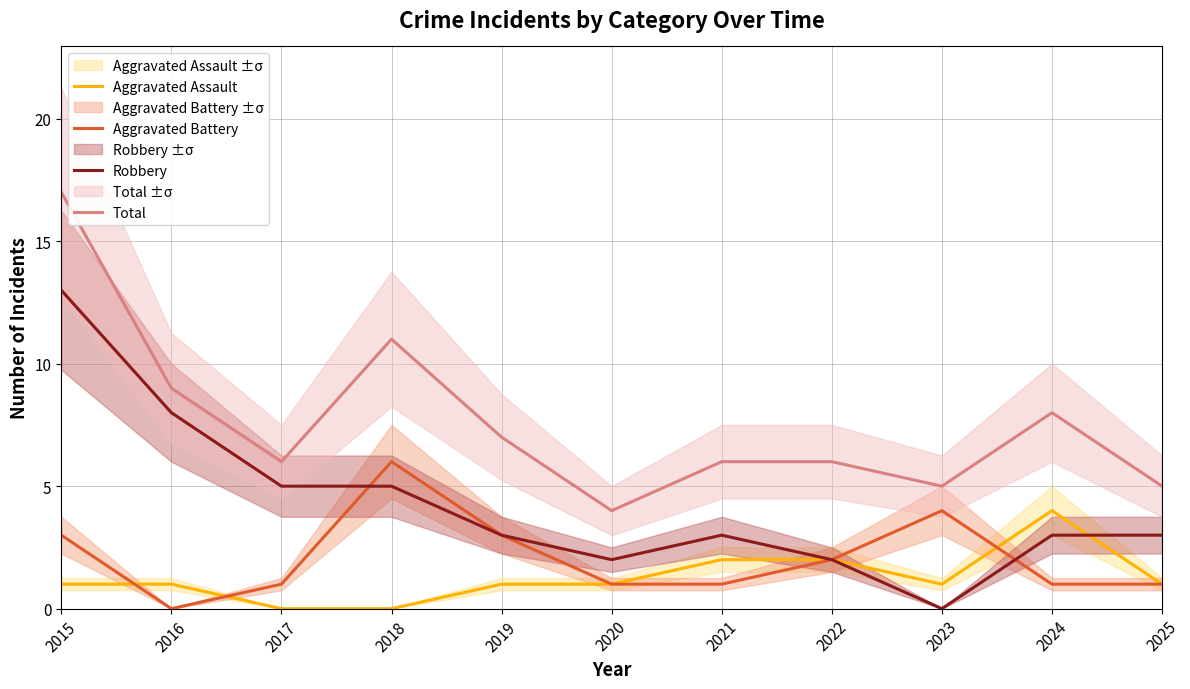

How many values in Aggravated Assault are above zero?

9